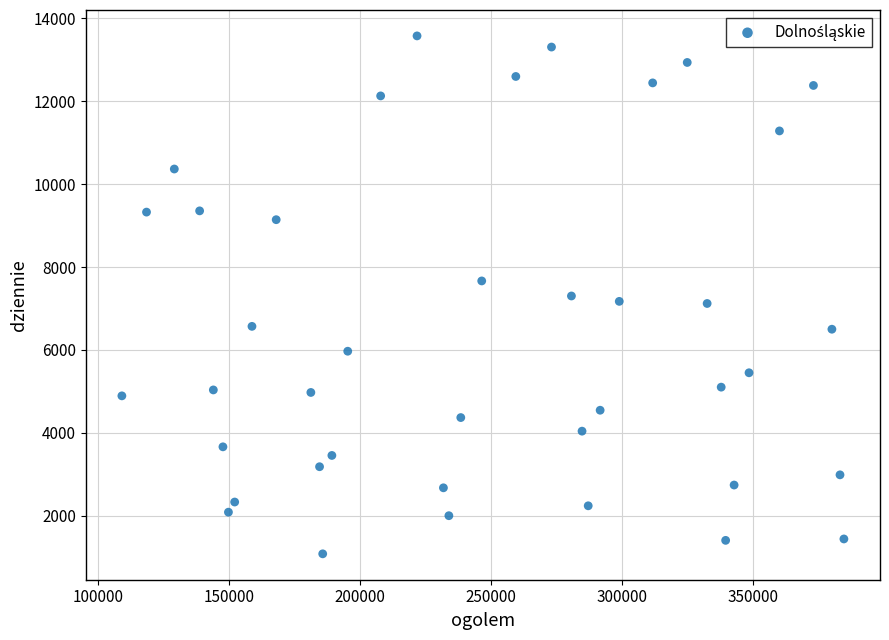

What is the range of X values (max minus min)?

275710